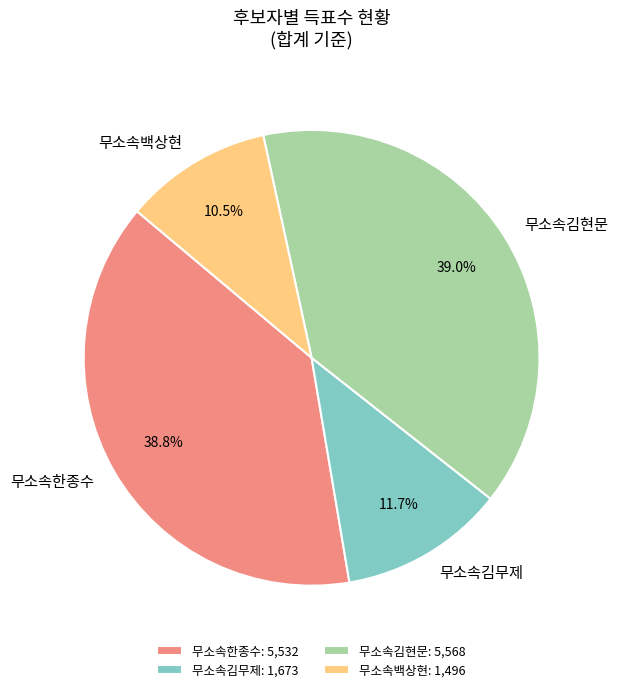

Is there a majority slice in this chart?

No